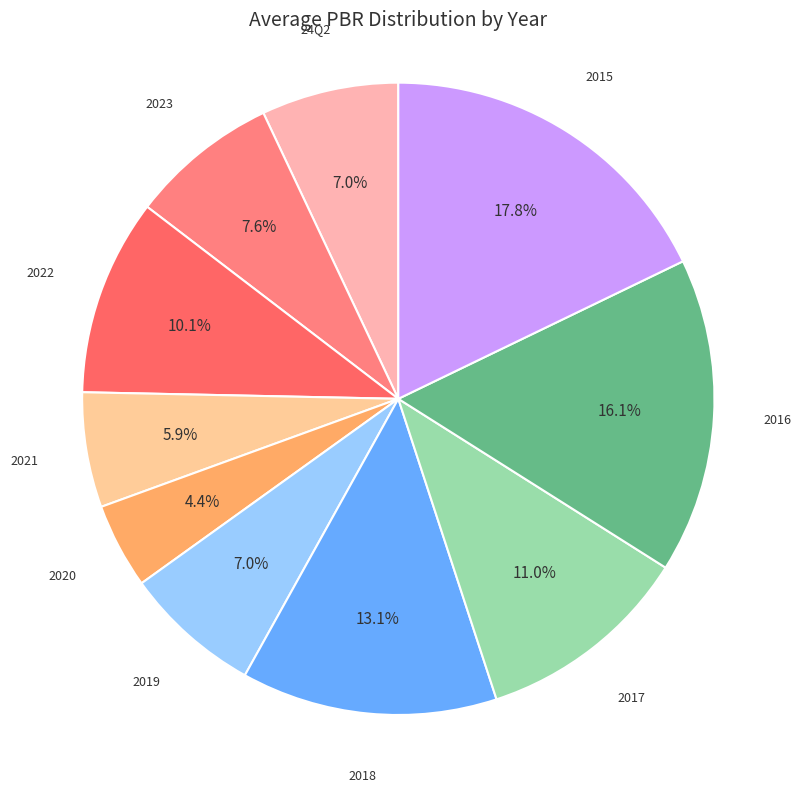

Between 2022 and 2019, which is larger?

2022